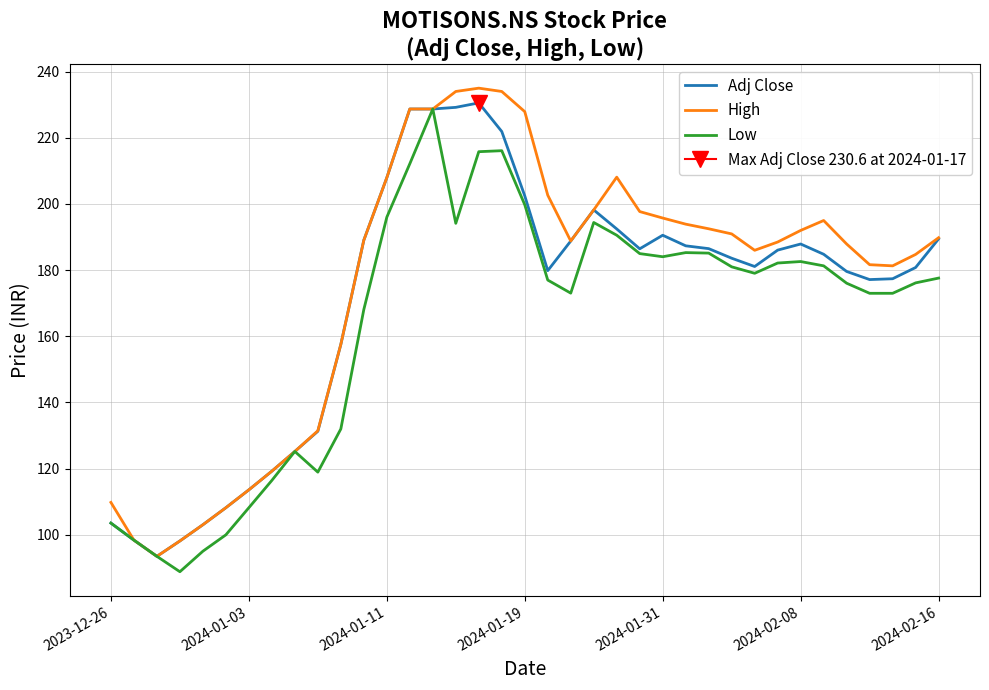

What position from the right is 33?

4